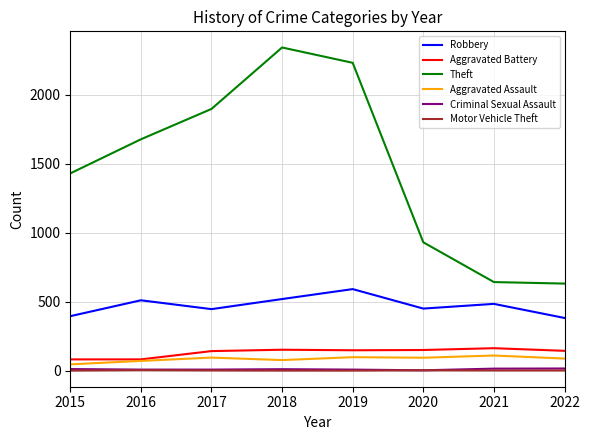

What are all the series names shown in the legend?

Robbery, Aggravated Battery, Theft, Aggravated Assault, Criminal Sexual Assault, Motor Vehicle Theft